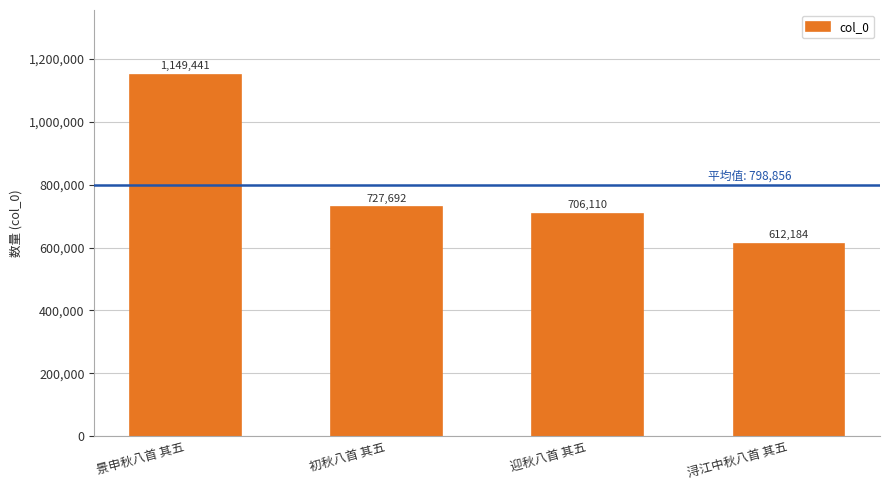

What is the label of the 3rd bar from the left?

迎秋八首 其五